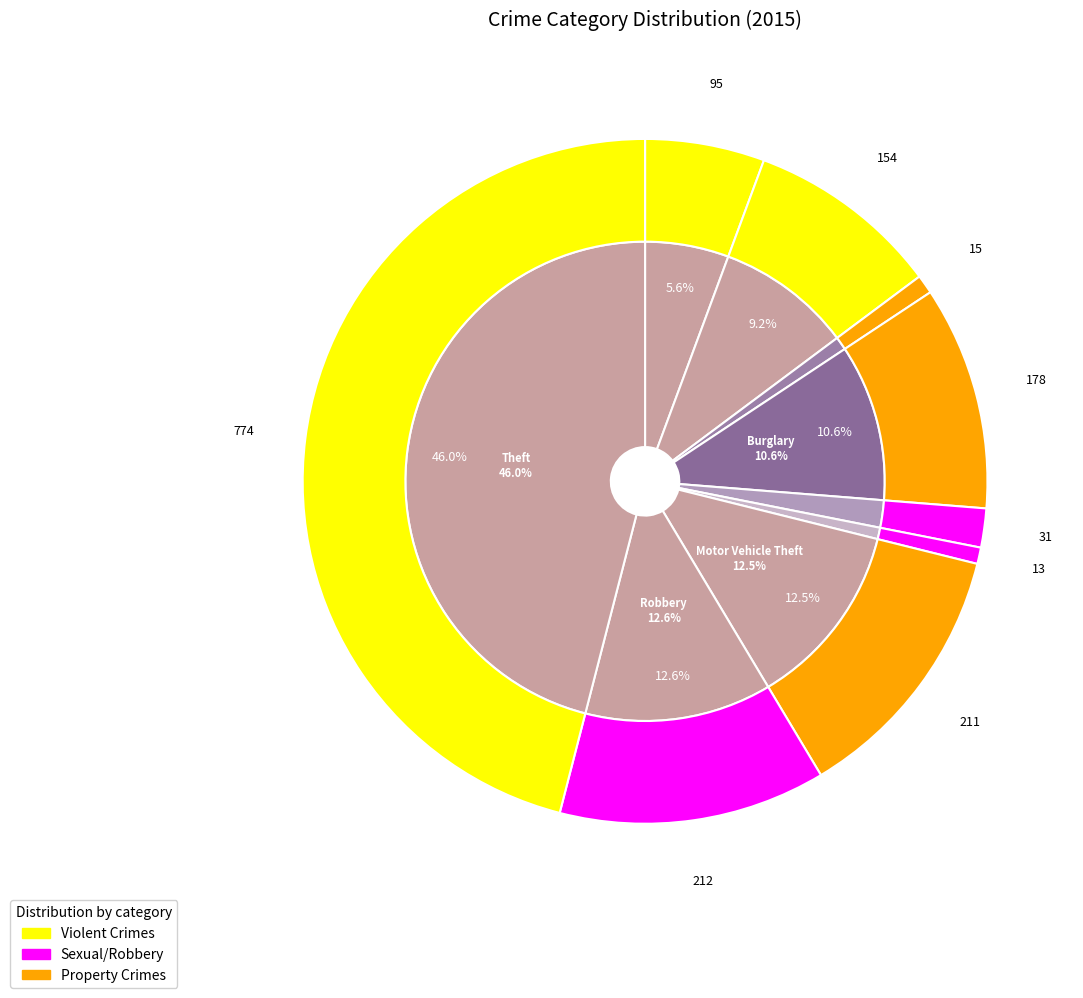

Which slice is the smallest?

Homicide